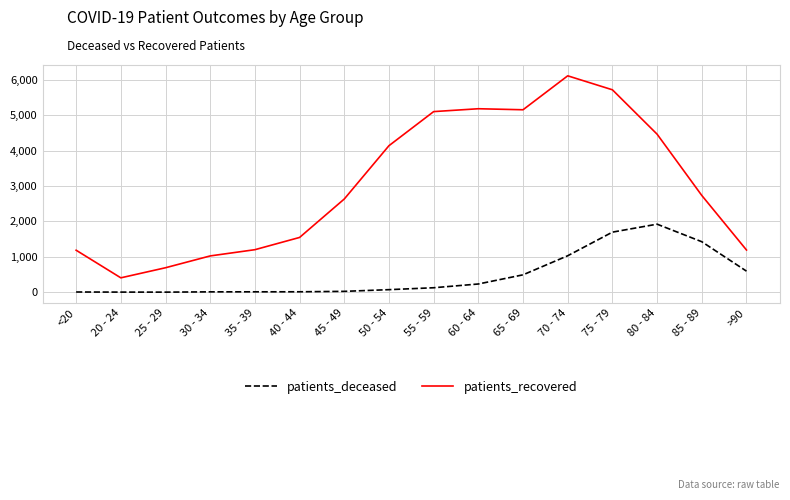

True or false: patients_recovered and patients_deceased intersect in this chart.

False